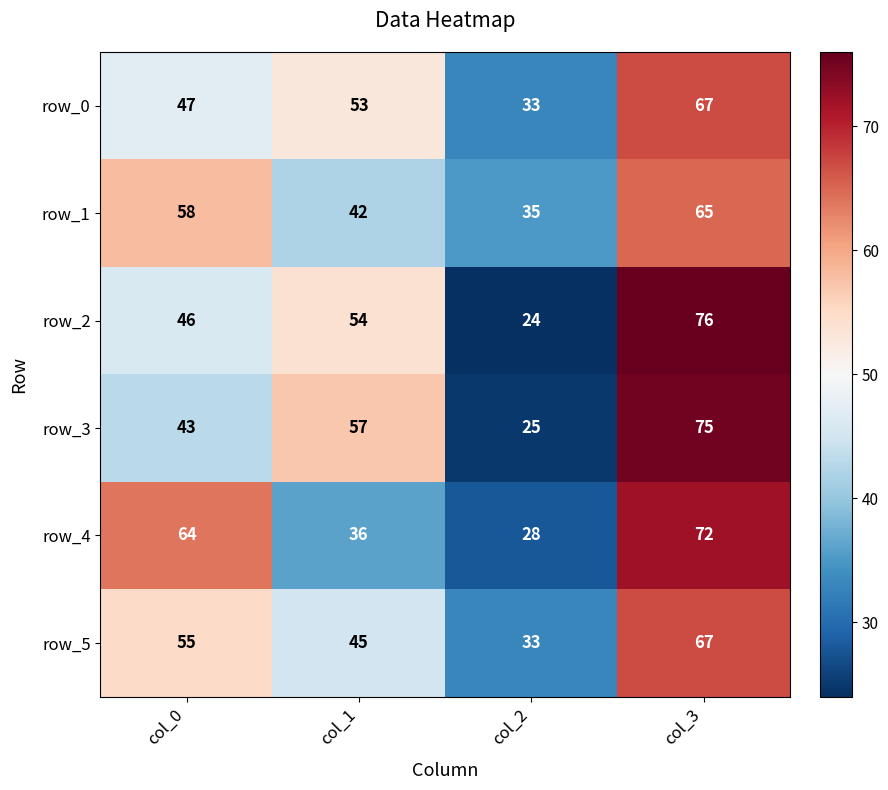

At which category is the sum across all series the highest?

col_3